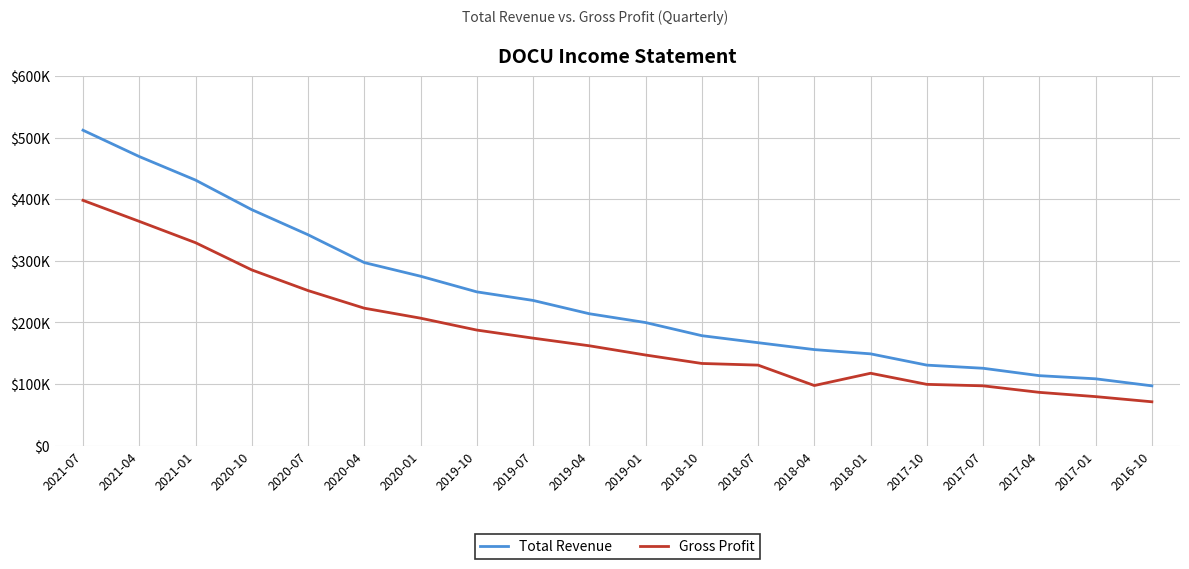

The Total Revenue series shows 108400 at 2017-01. True or false?

True